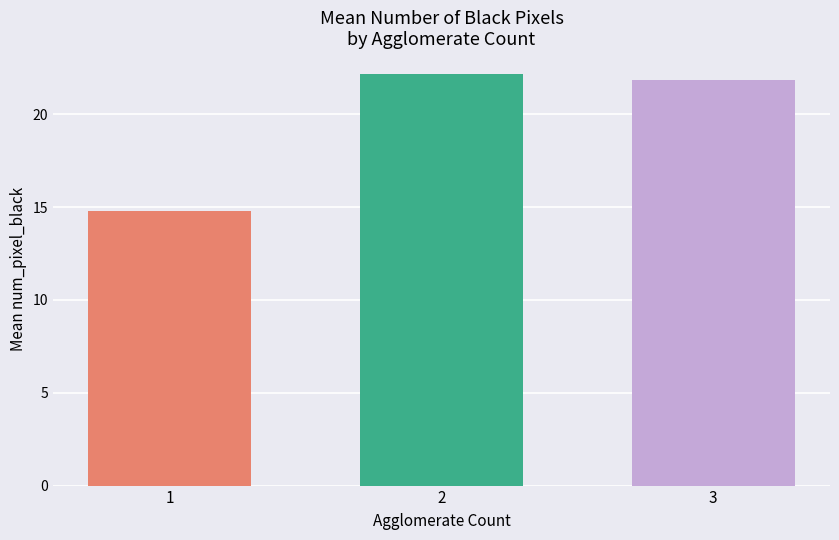

List the labels in order of value, largest first.

2, 3, 1